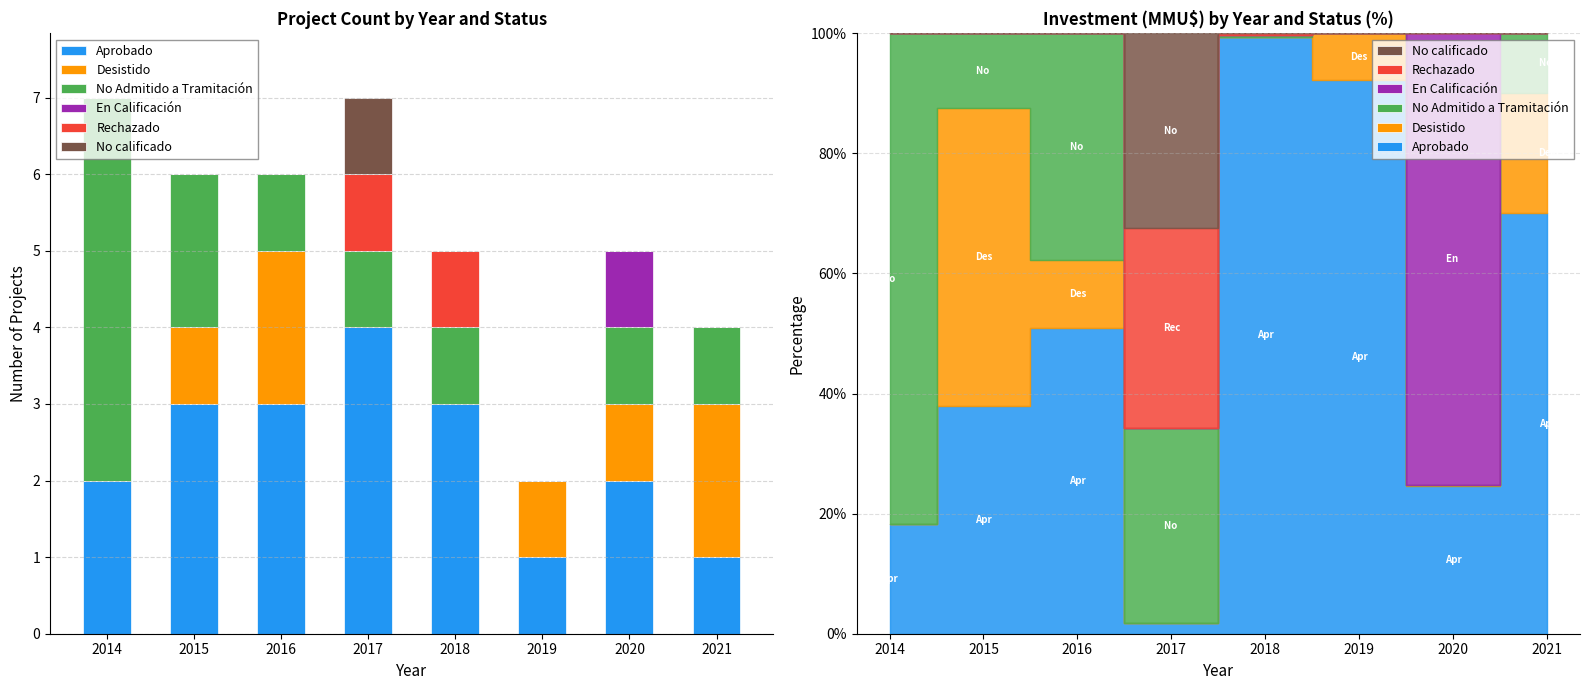

Rank the series by their maximum value, from lowest to highest.

En Calificación, Rechazado, No calificado, Desistido, Aprobado, No Admitido a Tramitación